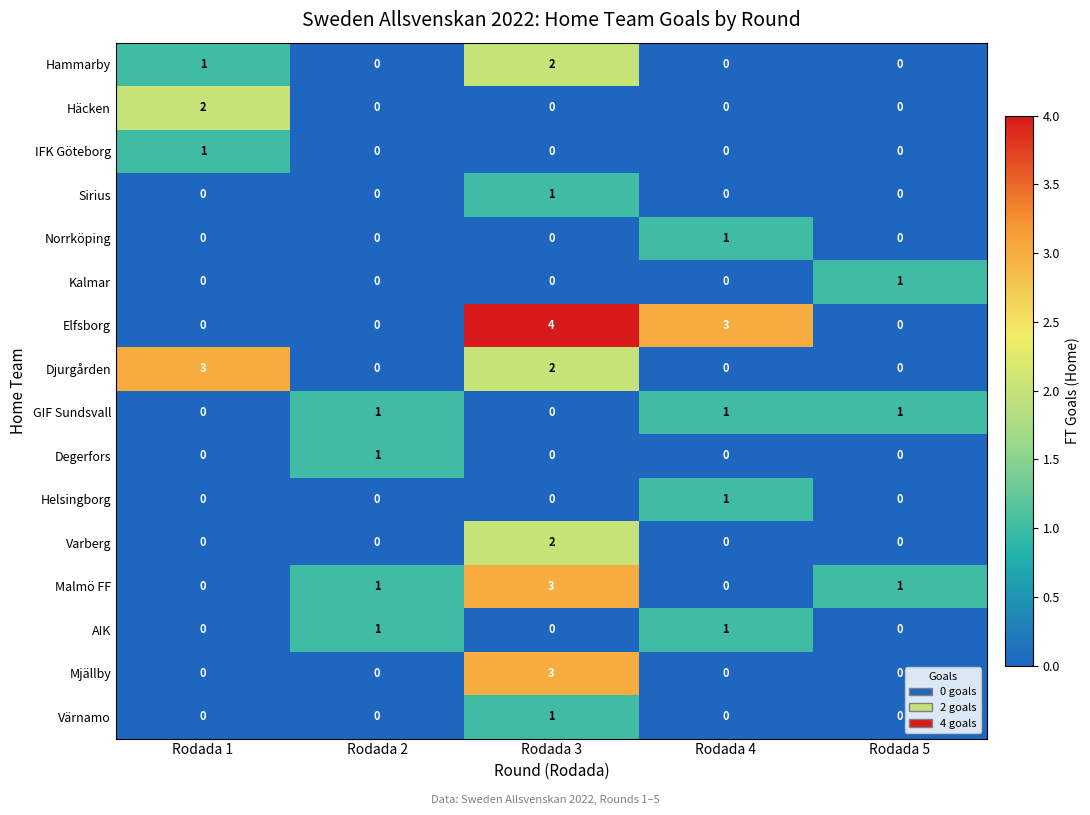

How many Kalmar values are between 0 and 1?

5